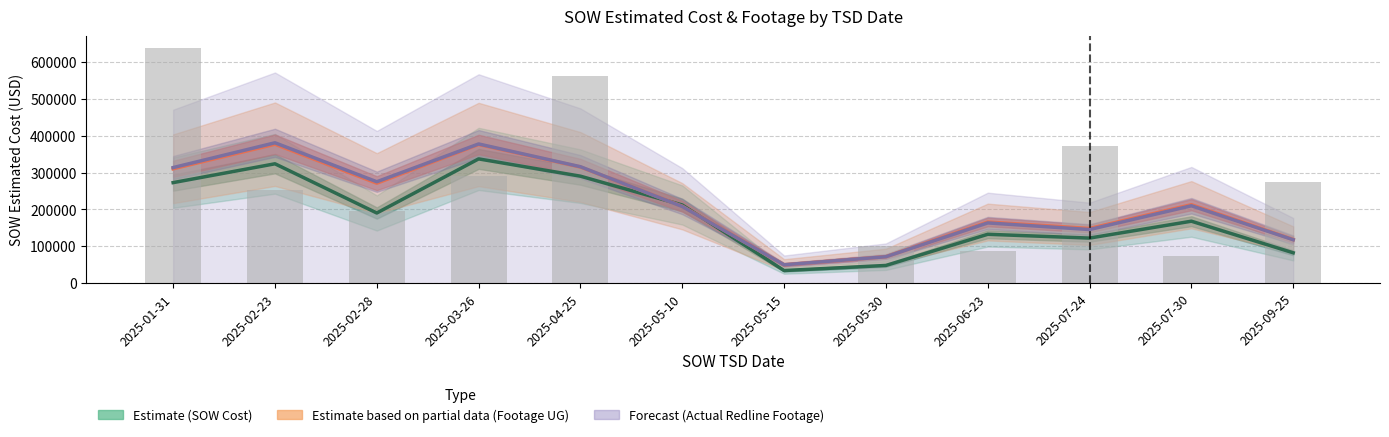

Which series has the largest total across all categories?

Forecast (Actual Redline)